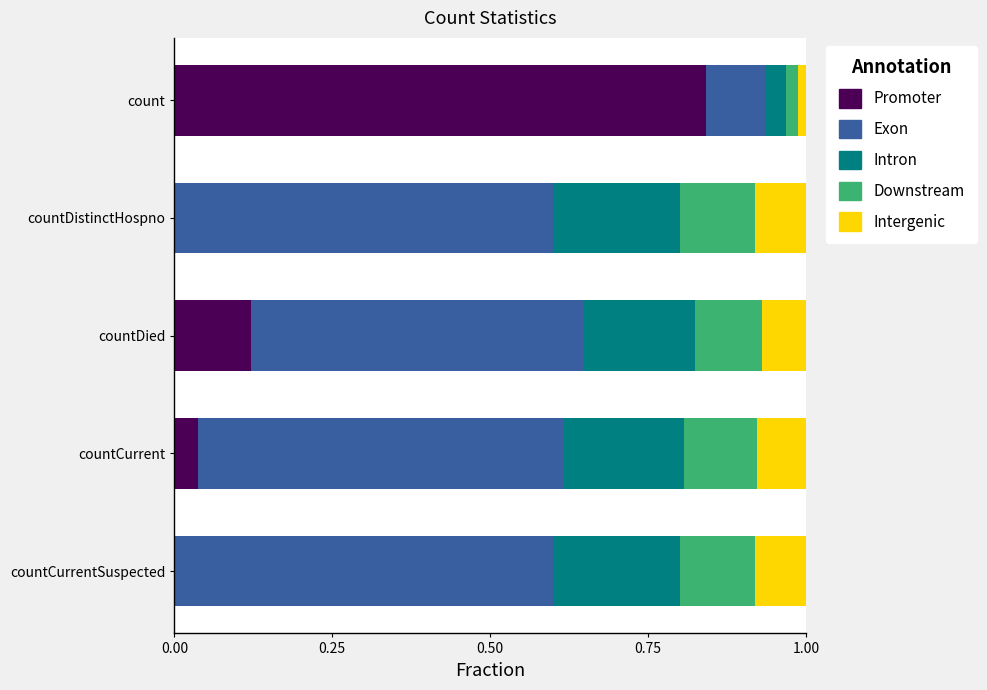

At which label does Promoter reach its peak?

count